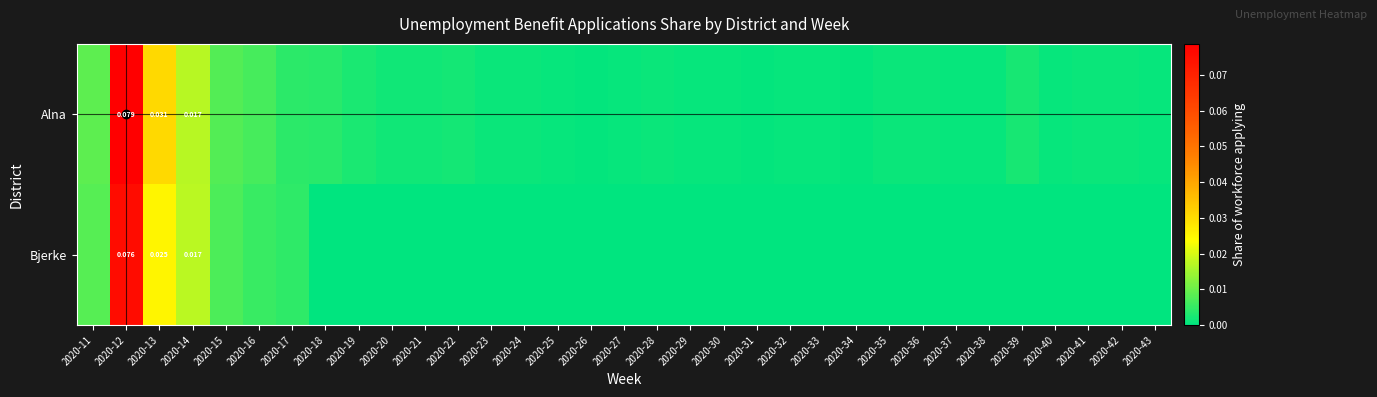

At 2020-13, list the series in order from smallest to largest.

Bjerke, Alna